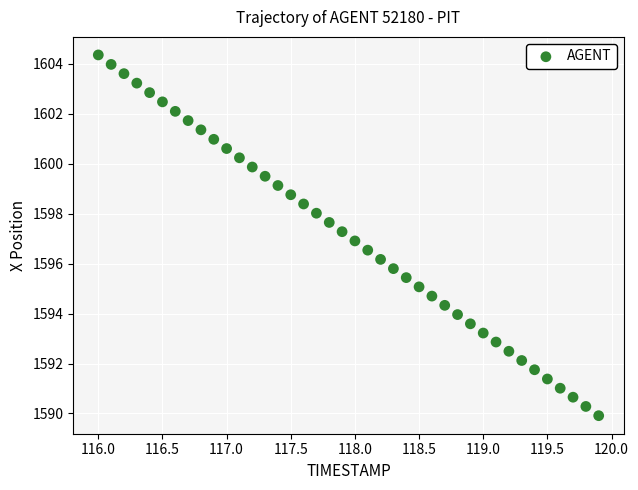

What is the range of X values (max minus min)?

3.9